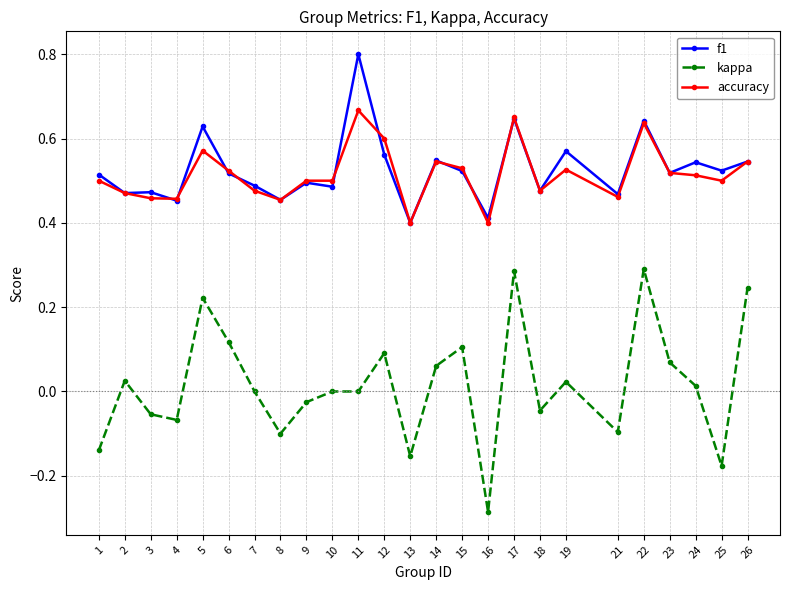

How many data points does each series have?

25